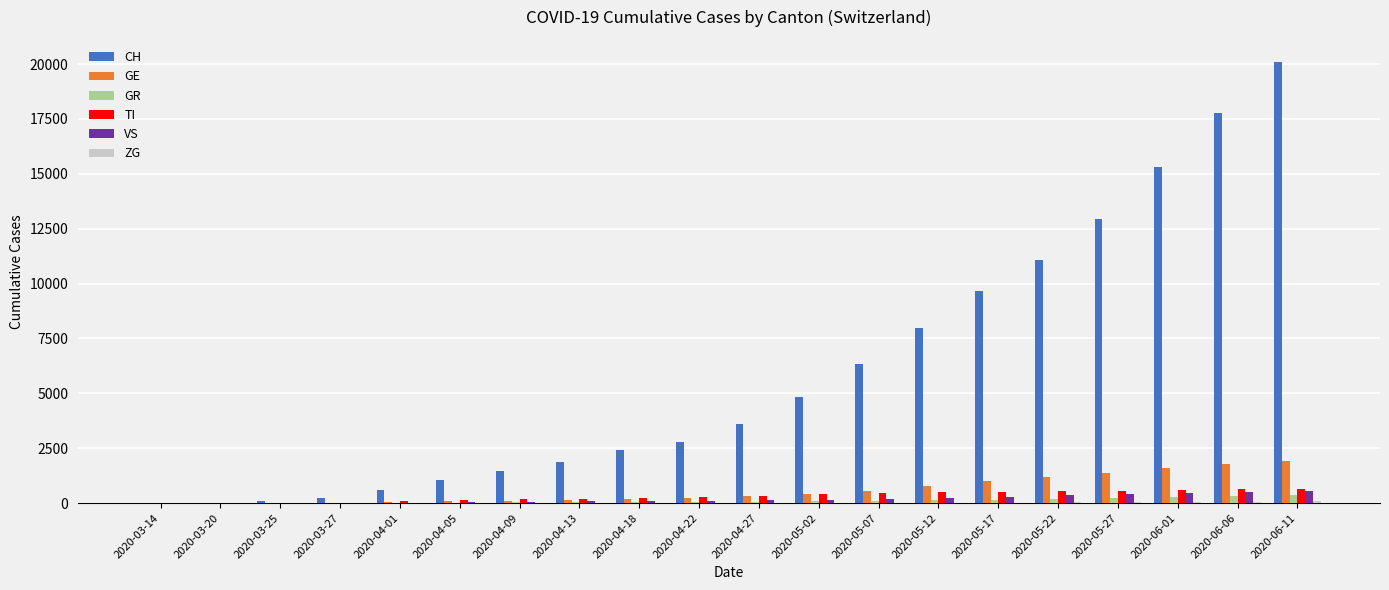

The TI series shows 407 at 2020-05-02. True or false?

True